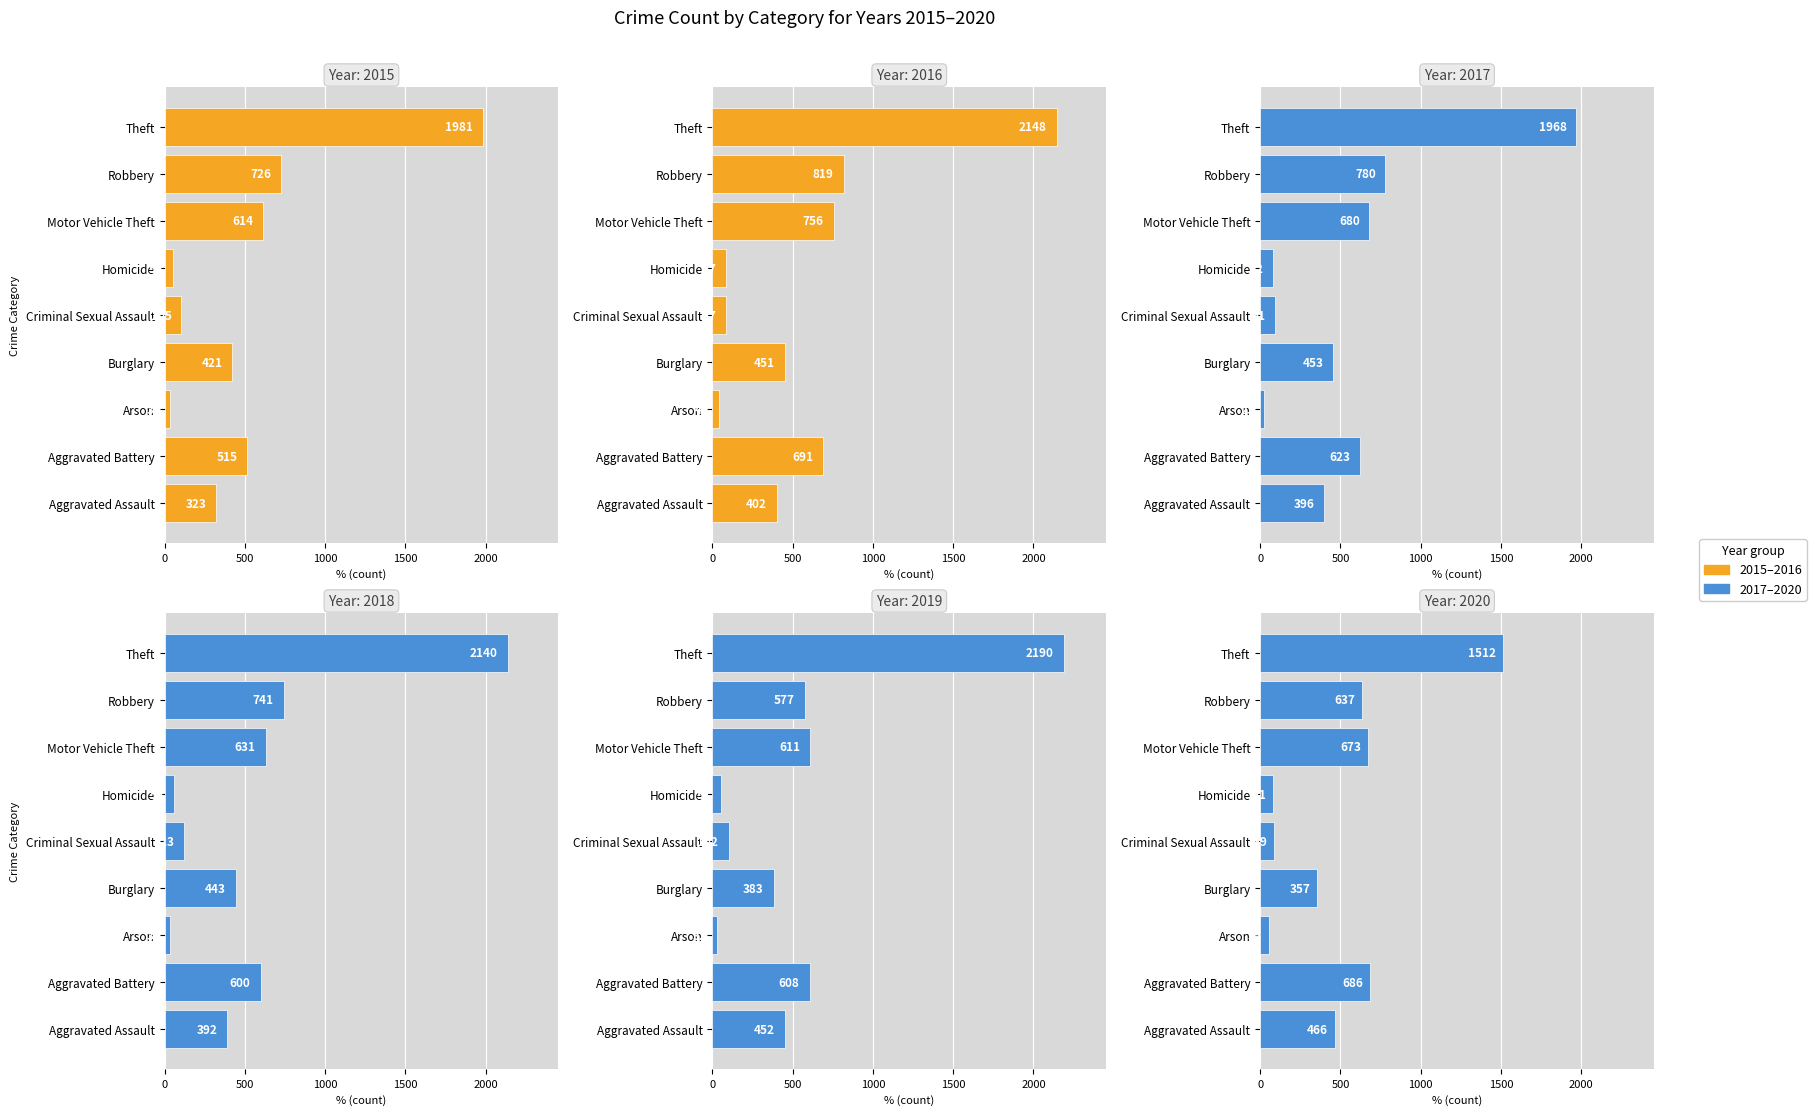

What is the greatest value displayed?

2190